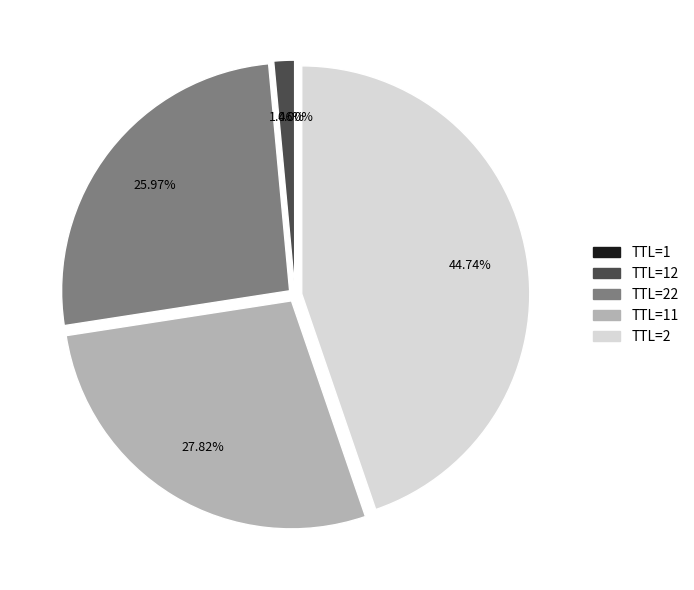

Does any single category account for the majority?

No